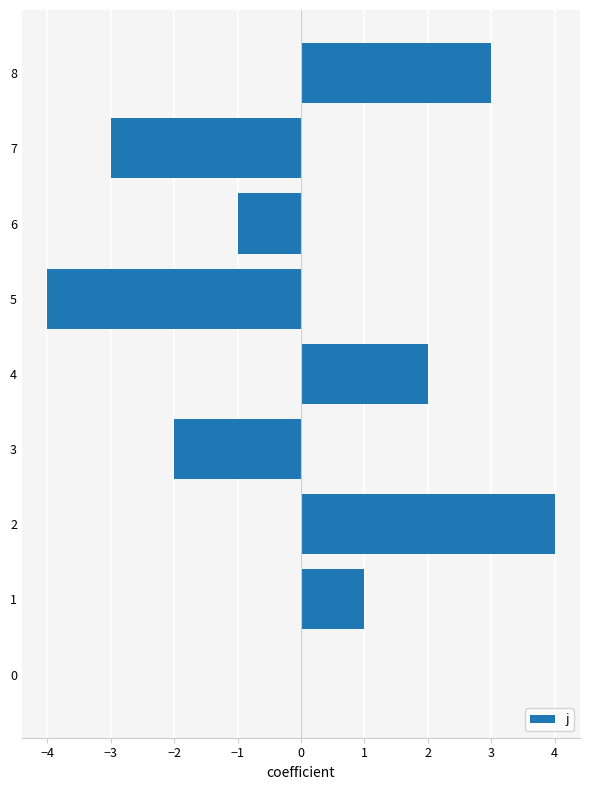

Reading top to bottom, what are all the values shown in this chart?

8=3	7=-3	6=-1	5=-4	4=2	3=-2	2=4	1=1	0=0